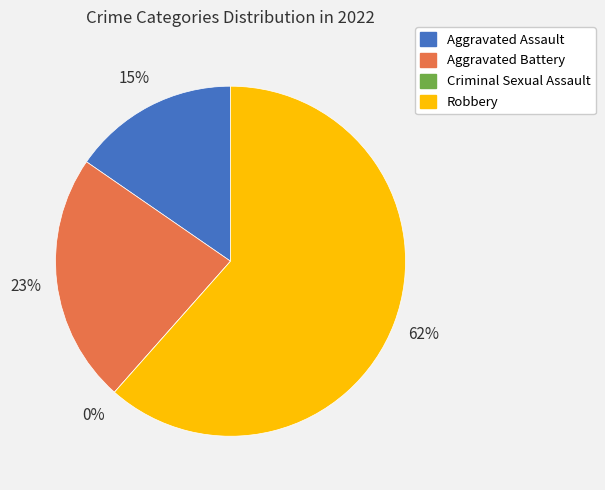

To the nearest percent, what is the difference between the largest and smallest slice percentages?

62%